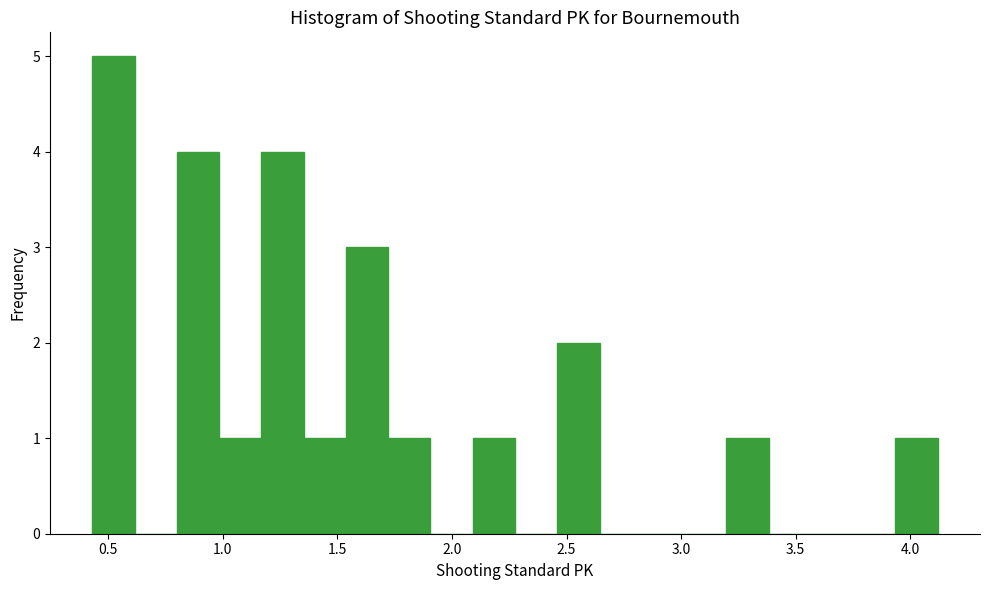

Read against the x-axis, roughly where is the centre of the tallest bar?

0.50